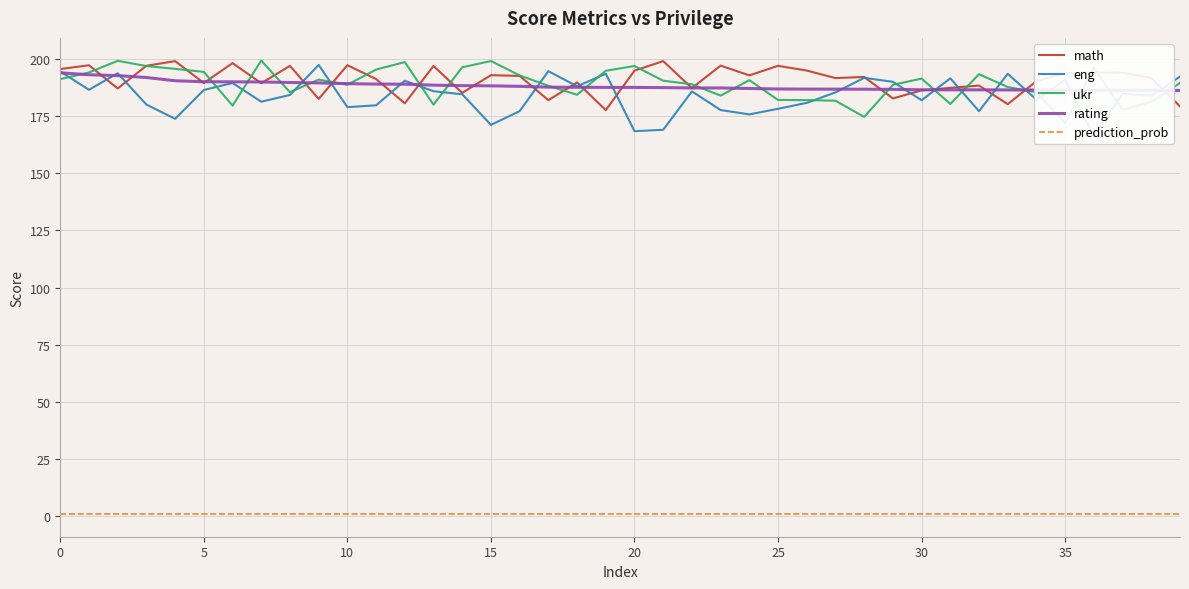

What is the difference between the maximum and minimum values in the eng series?

31.0